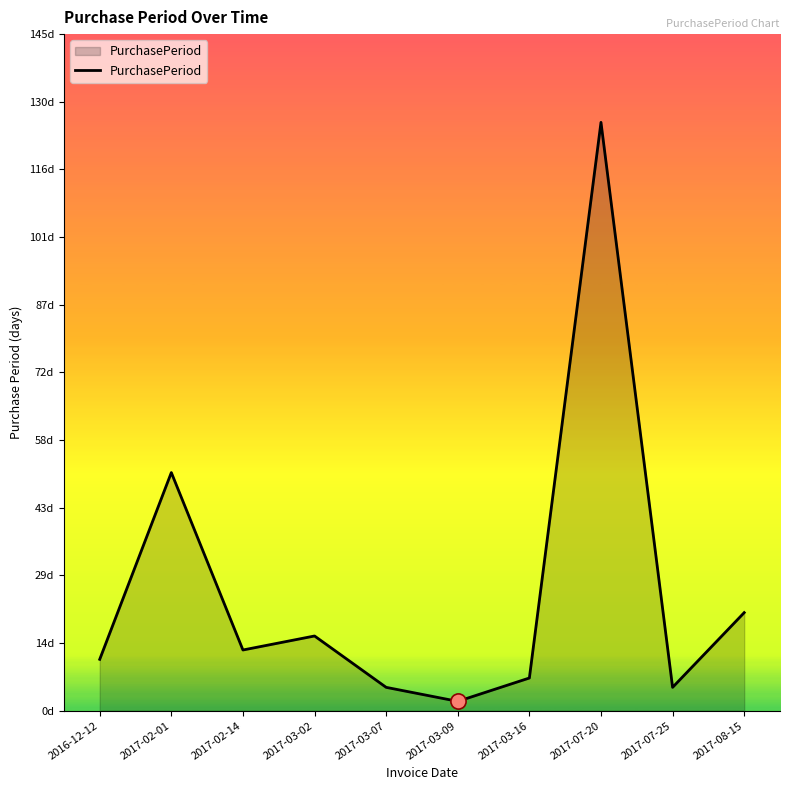

What is the change in value from 2017-02-01 to 2017-08-15?

-30